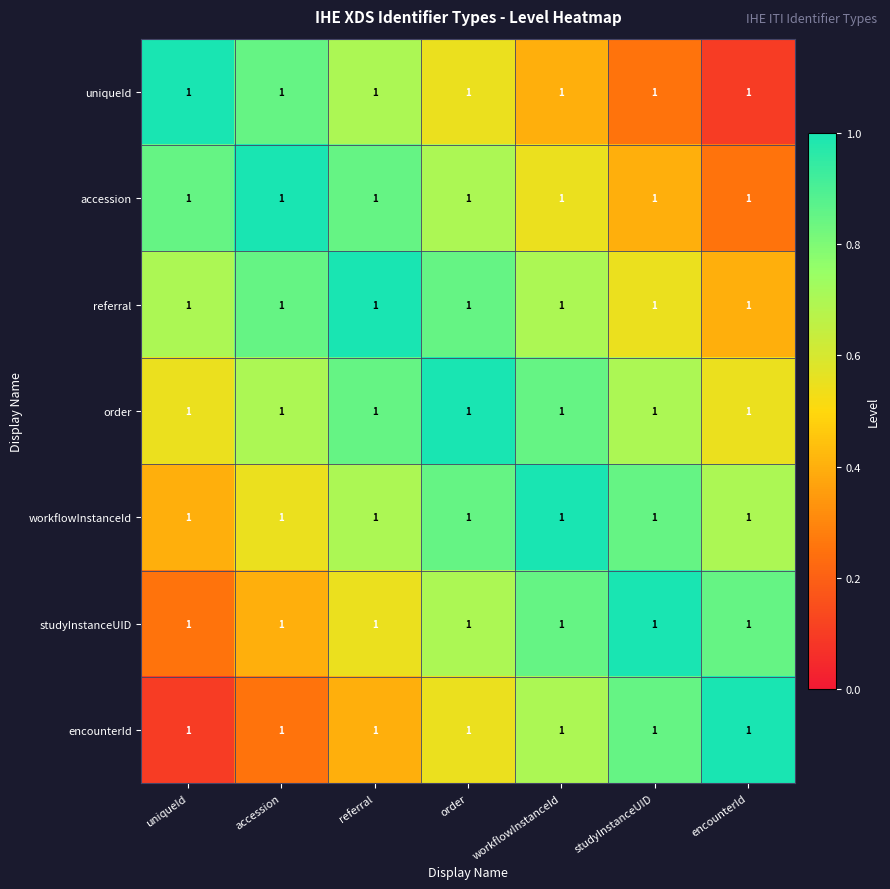

Reading right to left, what are all the values shown in this chart?

uniqueId: encounterId=1.0	studyInstanceUID=1.0	workflowInstanceId=1.0	order=1.0	referral=1.0	accession=1.0	uniqueId=1.0
accession: encounterId=1.0	studyInstanceUID=1.0	workflowInstanceId=1.0	order=1.0	referral=1.0	accession=1.0	uniqueId=1.0
referral: encounterId=1.0	studyInstanceUID=1.0	workflowInstanceId=1.0	order=1.0	referral=1.0	accession=1.0	uniqueId=1.0
order: encounterId=1.0	studyInstanceUID=1.0	workflowInstanceId=1.0	order=1.0	referral=1.0	accession=1.0	uniqueId=1.0
workflowInstanceId: encounterId=1.0	studyInstanceUID=1.0	workflowInstanceId=1.0	order=1.0	referral=1.0	accession=1.0	uniqueId=1.0
studyInstanceUID: encounterId=1.0	studyInstanceUID=1.0	workflowInstanceId=1.0	order=1.0	referral=1.0	accession=1.0	uniqueId=1.0
encounterId: encounterId=1.0	studyInstanceUID=1.0	workflowInstanceId=1.0	order=1.0	referral=1.0	accession=1.0	uniqueId=1.0